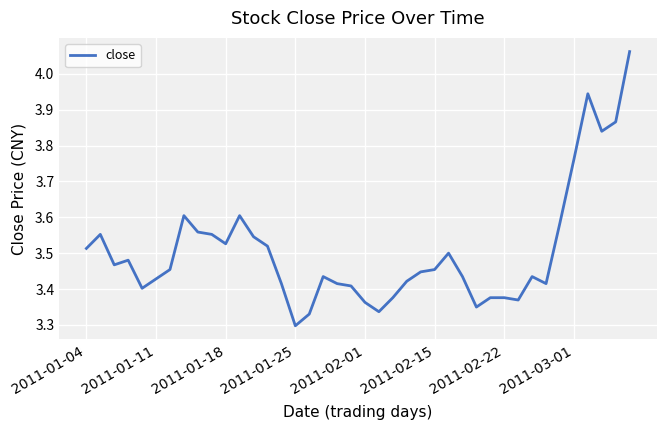

Does the chart have visible grid lines?

Yes